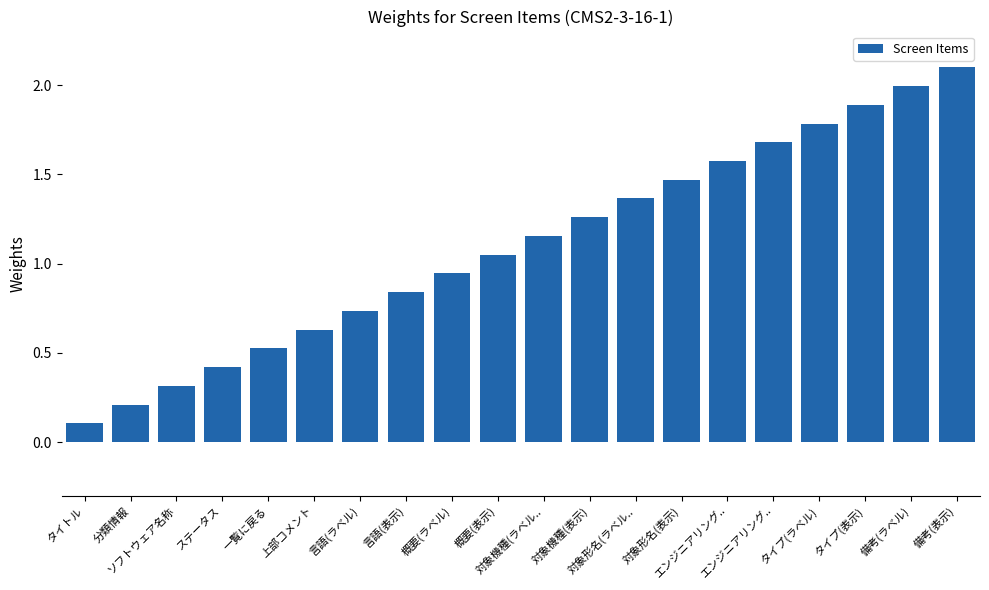

Does the chart contain any negative values?

No